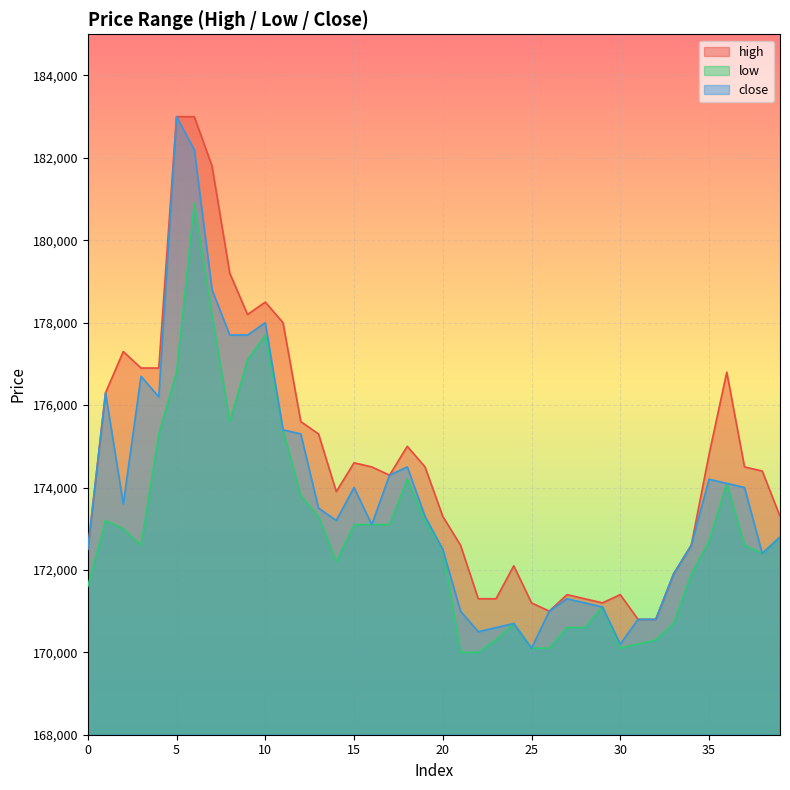

Where is low nearest to the value 175450?

11